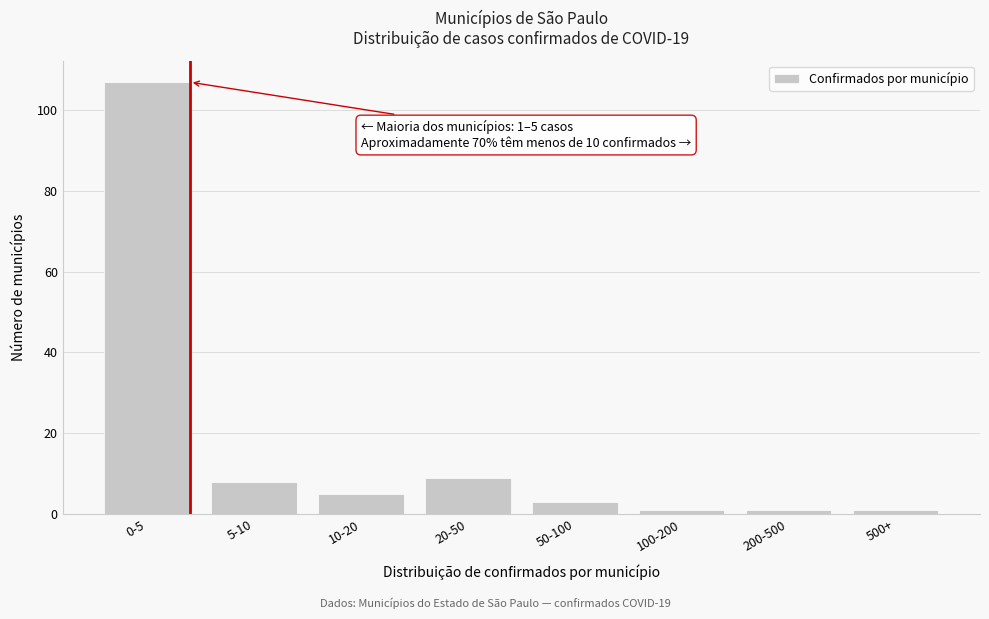

Reading left to right, transcribe all the data shown in this chart.

107	8	5	9	3	1	1	1